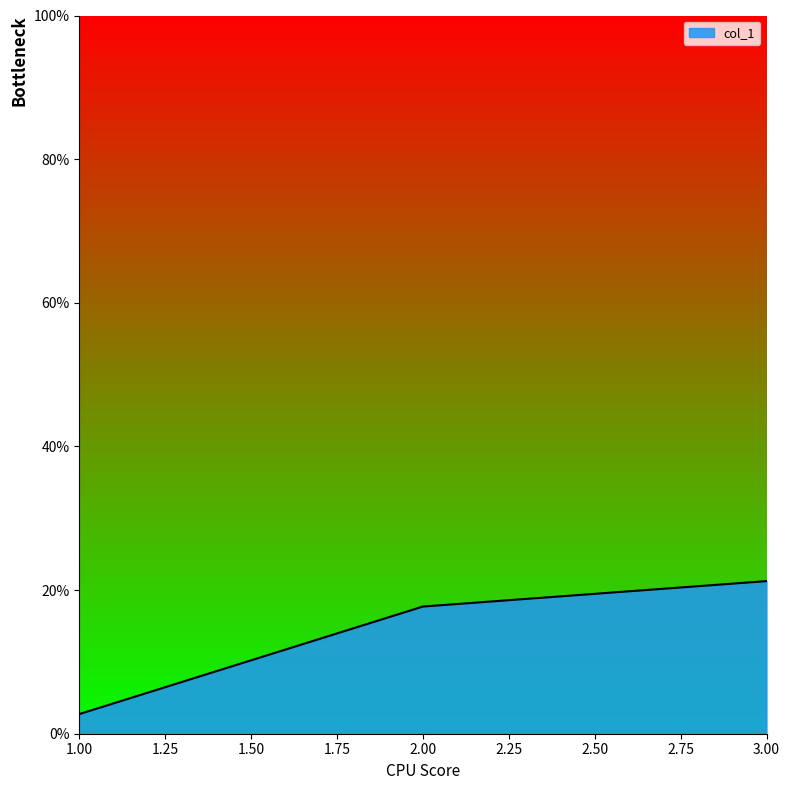

What is the value of the 2nd point from the left?

0.2